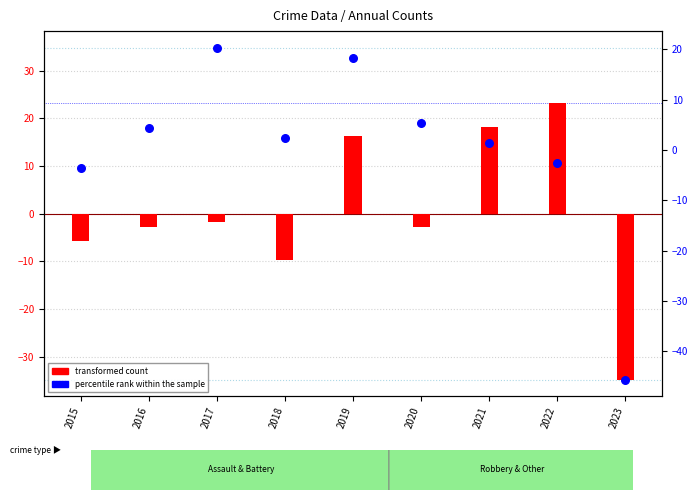

Which series has the widest spread of Y values?

percentile rank within the sample